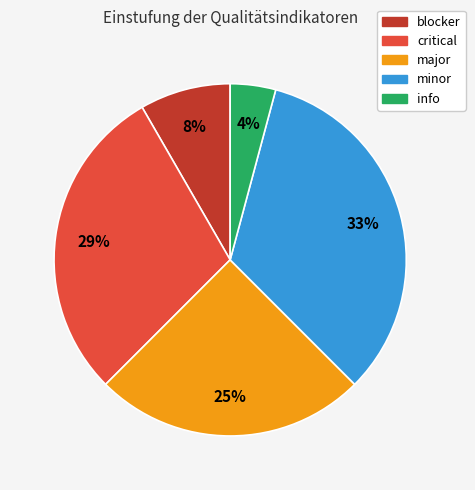

Between blocker and info, which is larger?

blocker